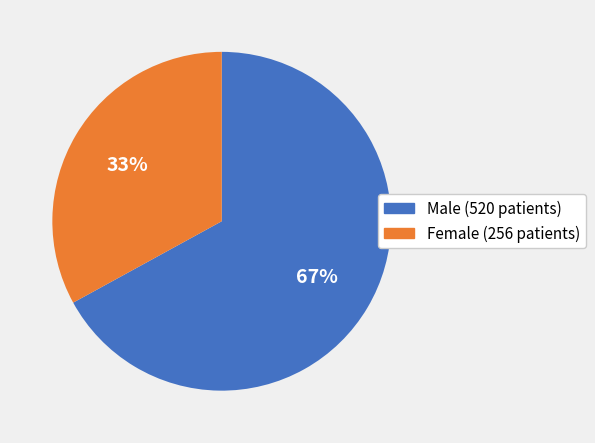

To the nearest percent, what is the average slice percentage?

50%